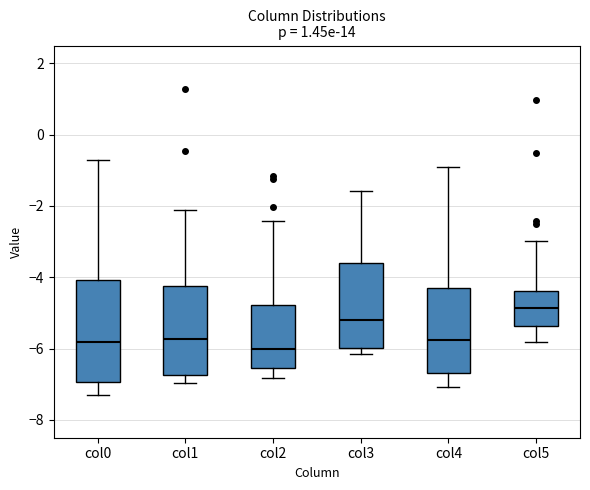

Reading left to right, transcribe this box plot: for each box, give where its median line is, the range the box spans, and where its two whiskers end, as read against the y-axis. The values are not printed on the chart, so give them approximately, as read against the axis.

col0: median -5.8, box -7.0 to -4.0, whiskers -7.2 to -0.8
col1: median -5.8, box -6.8 to -4.2, whiskers -7.0 to -2.2
col2: median -6.0, box -6.6 to -4.8, whiskers -6.8 to -2.4
col3: median -5.2, box -6.0 to -3.6, whiskers -6.2 to -1.6
col4: median -5.8, box -6.6 to -4.2, whiskers -7.0 to -1.0
col5: median -4.8, box -5.4 to -4.4, whiskers -5.8 to -3.0